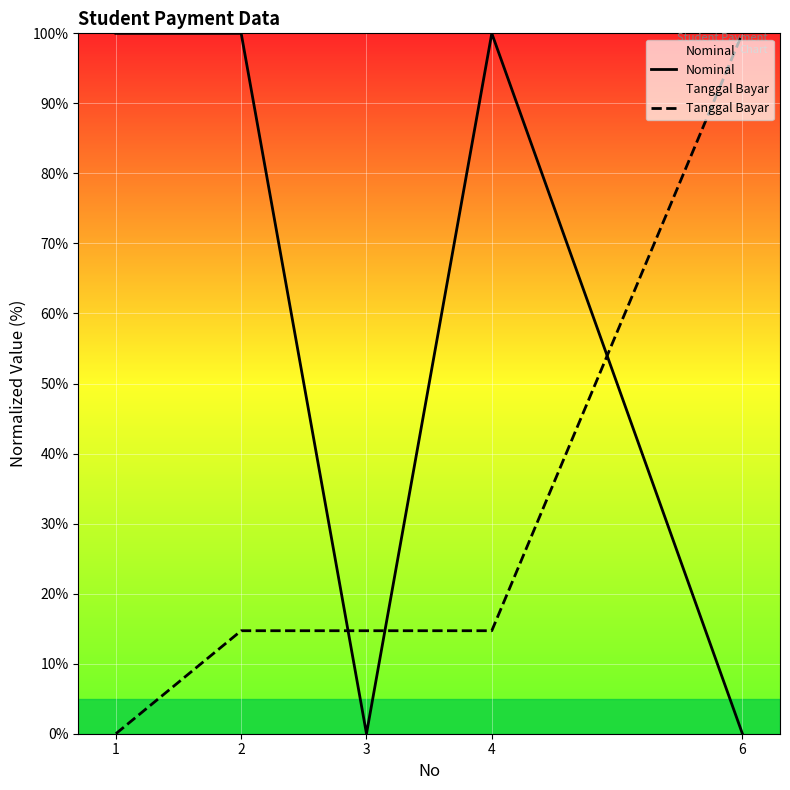

Count the Nominal values in the range 0 to 100.

5